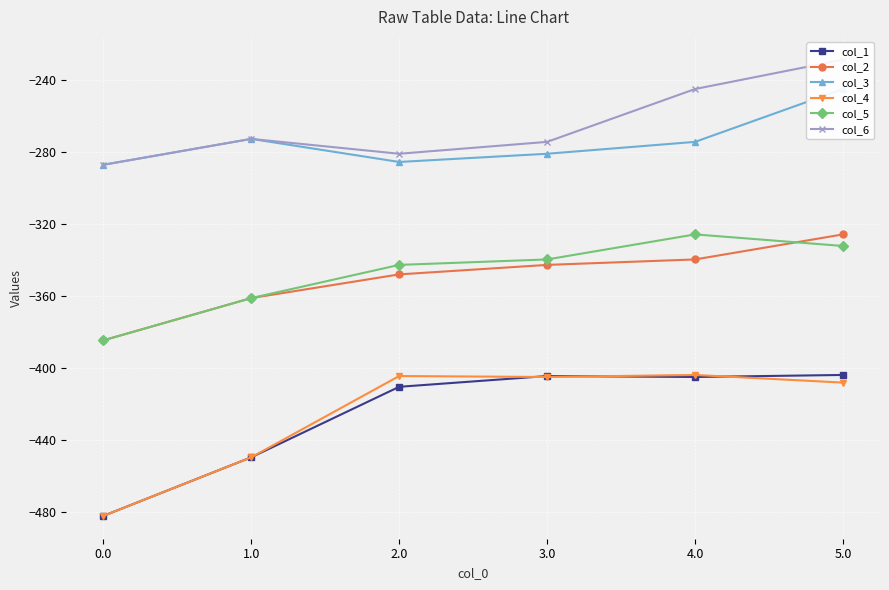

Which has a higher value, 3.0 or 0.0?

3.0